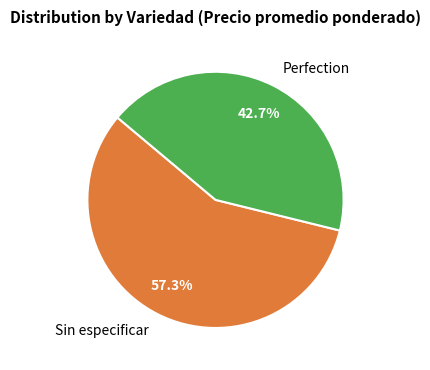

To the nearest percent, what percentage of the pie is Perfection?

43%